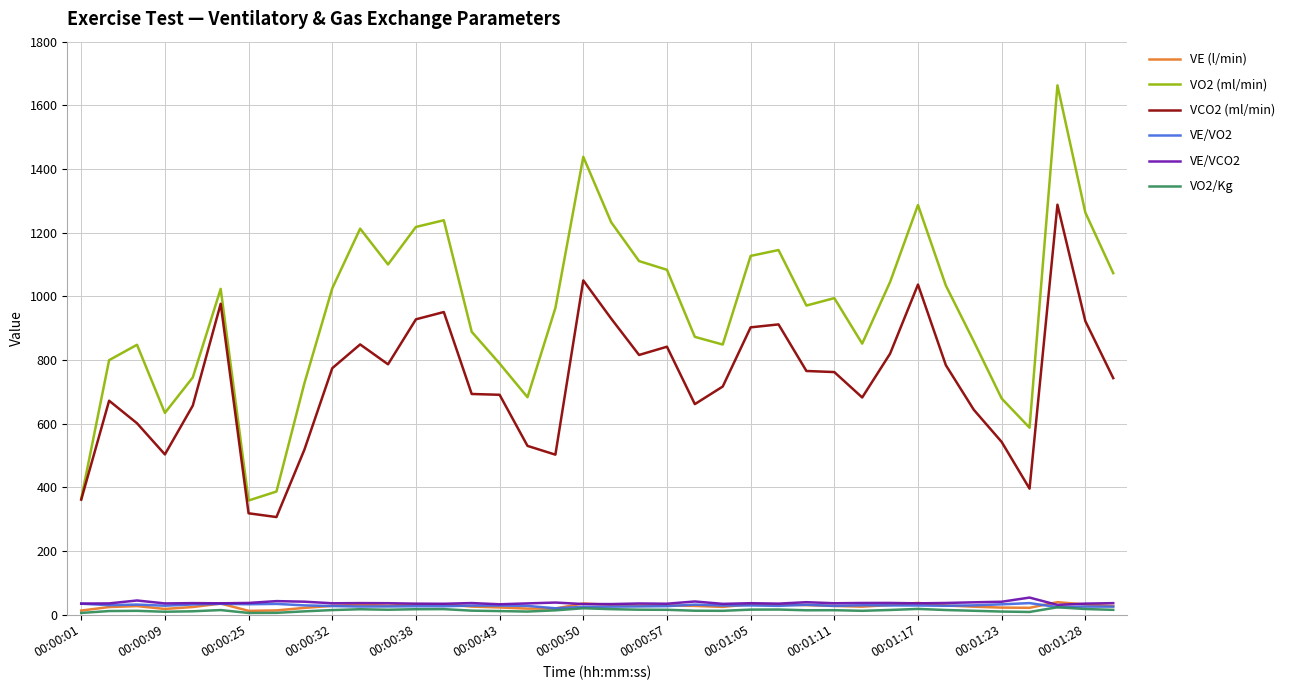

What is the greatest value displayed?

1662.8